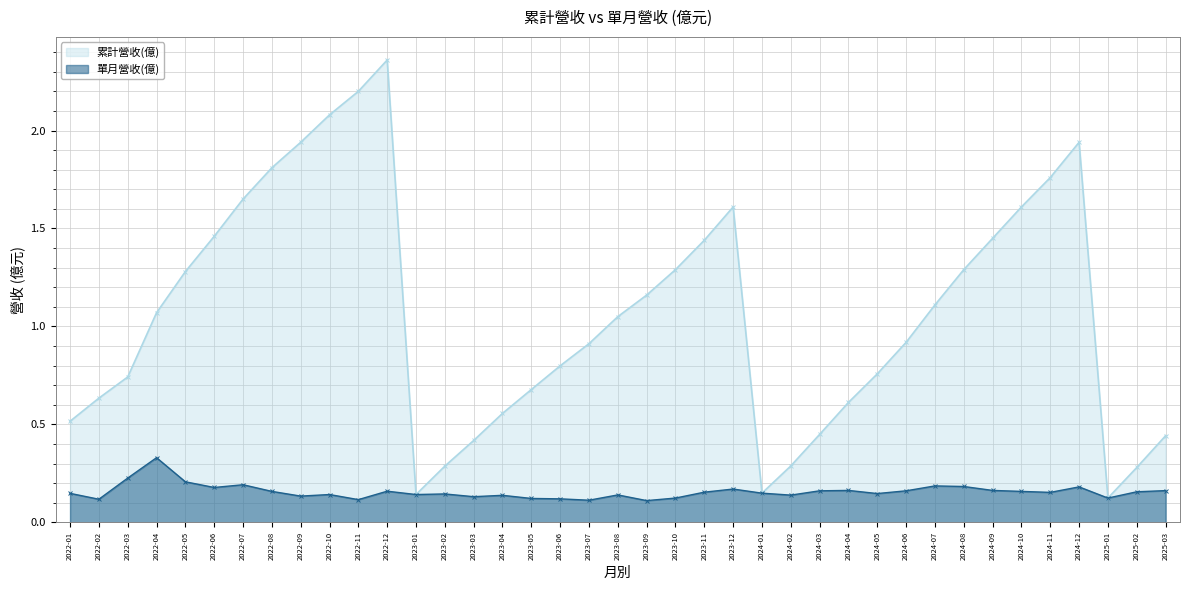

Where is the first local maximum for 累計營收(億)?

2022-12